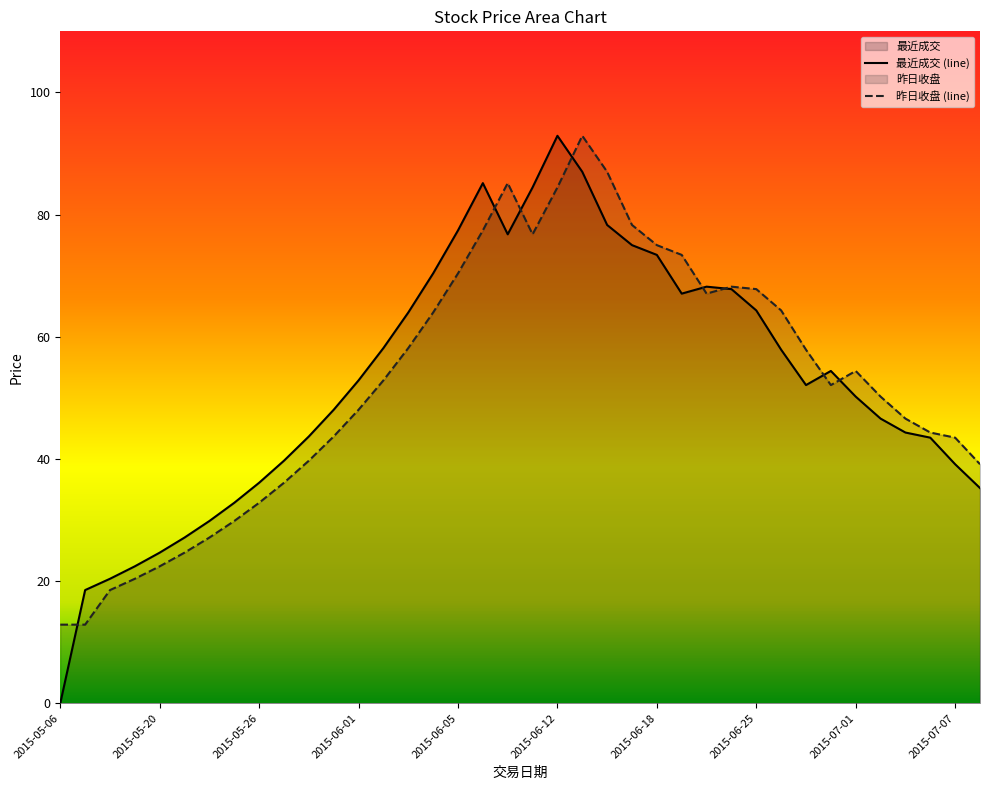

Count the number of categories in the chart.

38